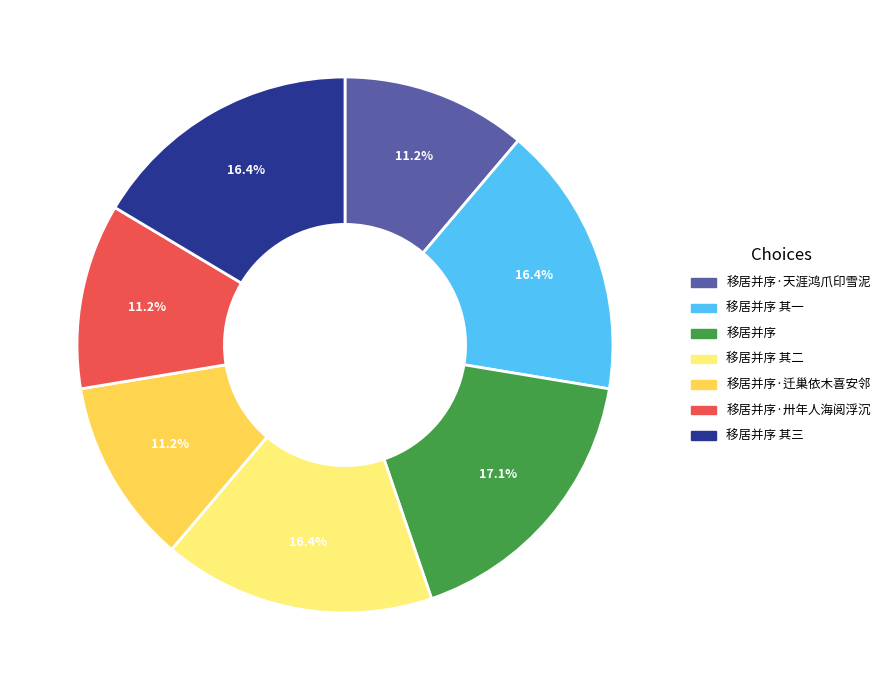

Is there a majority slice in this chart?

No